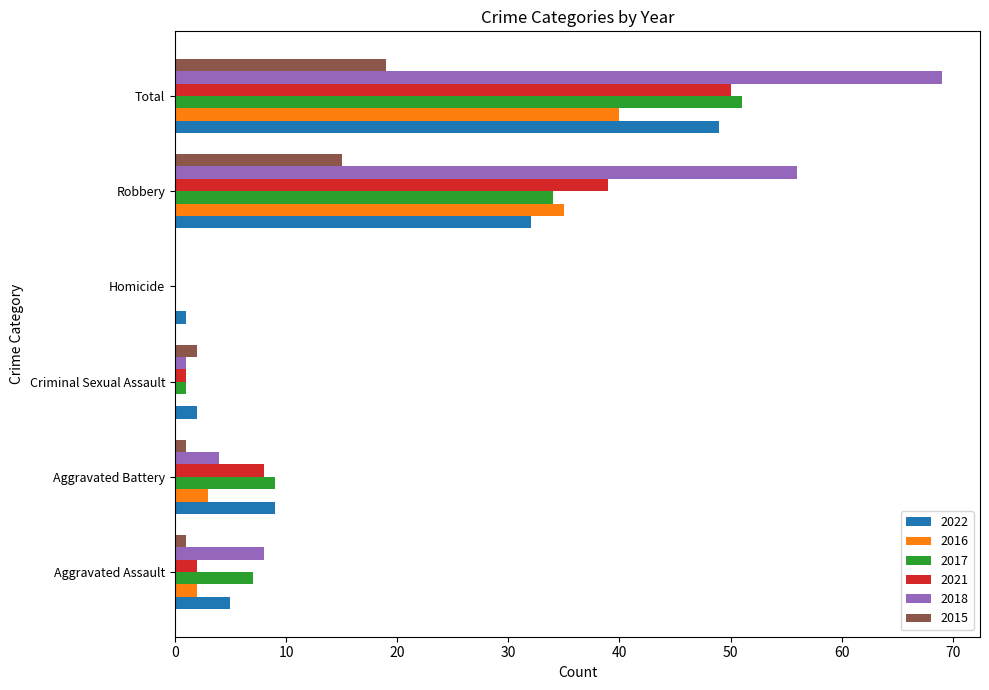

Which series has the widest spread of values?

2018